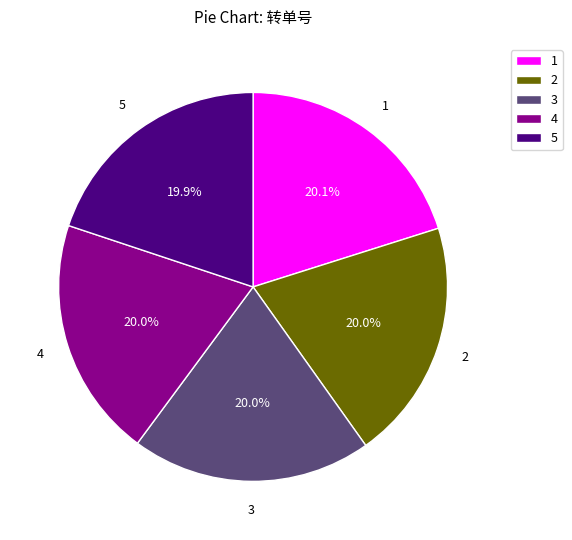

Does 1 account for over 50% of the chart?

No